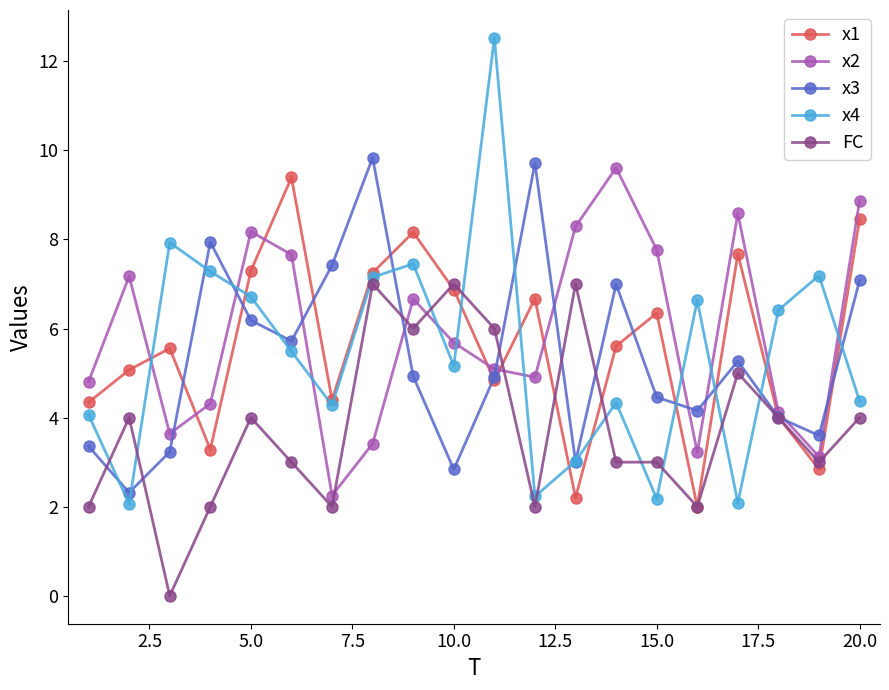

After their last crossing, which series has the higher values: FC or x4?

x4